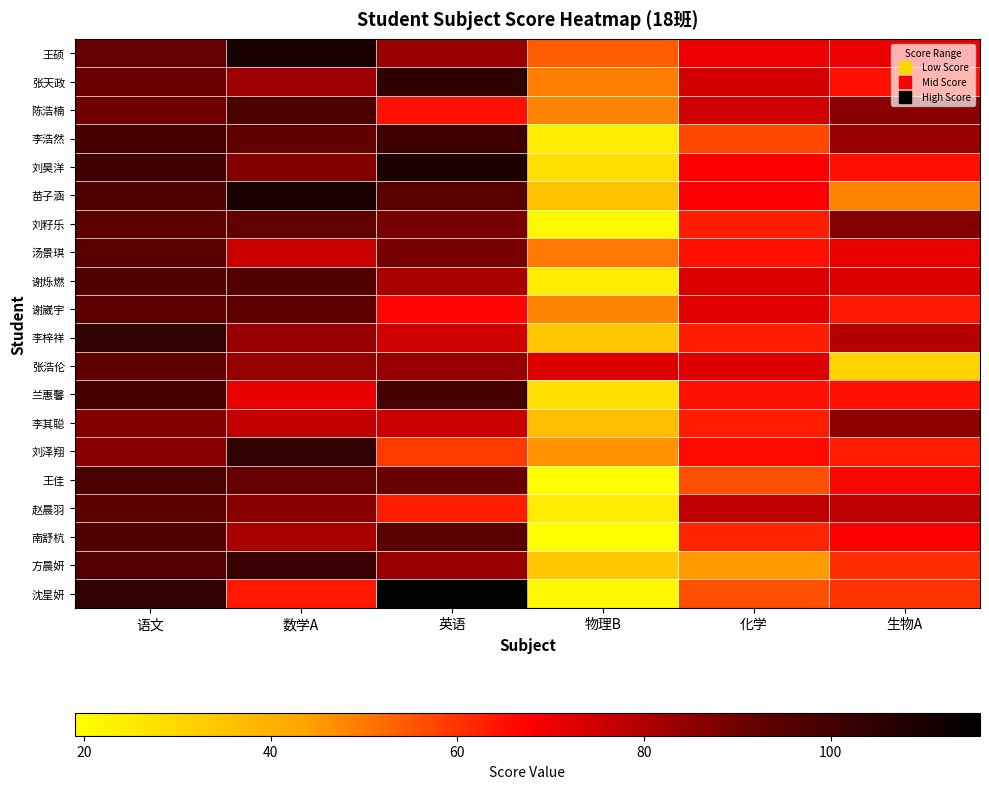

At 英语, list the series in order from smallest to largest.

刘泽翔, 赵晨羽, 陈浩楠, 谢崴宇, 李梓祥, 李其聪, 谢烁燃, 王硕, 张浩伦, 方晨妍, 刘籽乐, 汤景琪, 王佳, 苗子涵, 南舒杭, 兰惠馨, 李浩然, 张天政, 刘昊洋, 沈星妍